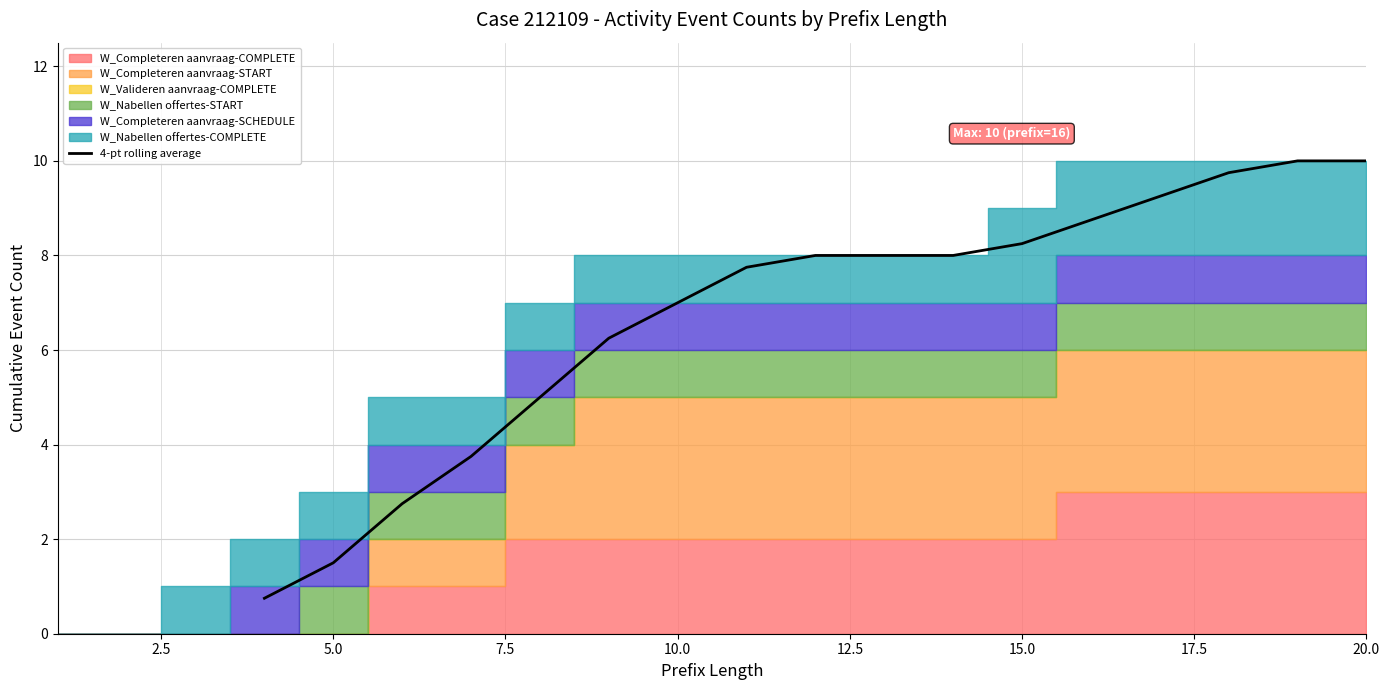

Does the chart display data point markers on the line(s)?

No